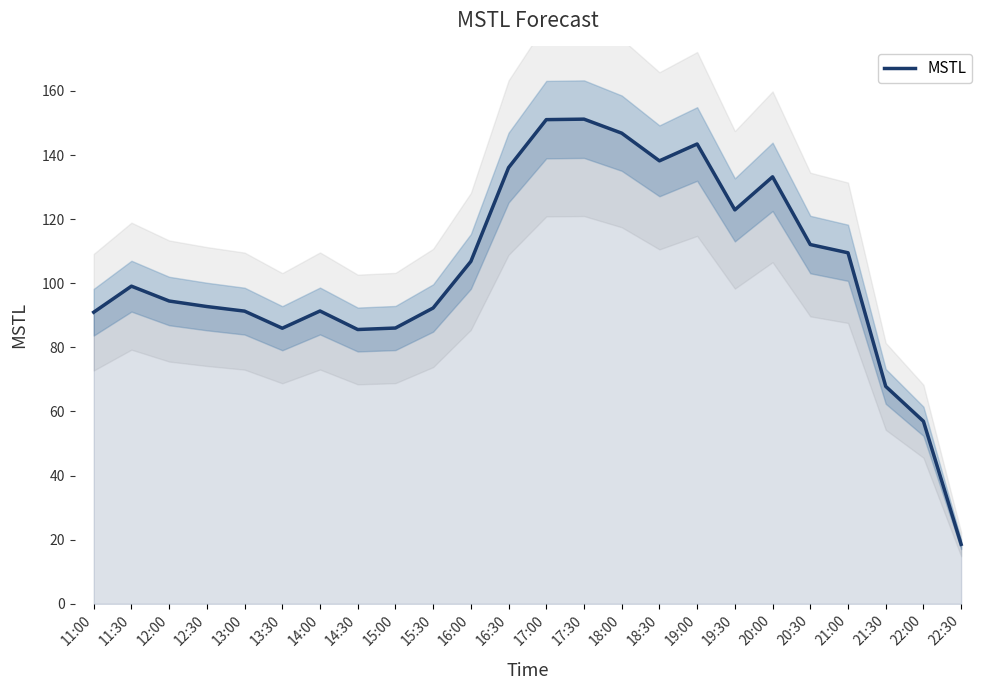

How many points are lower than both their immediate neighbors (excluding endpoints)?

4